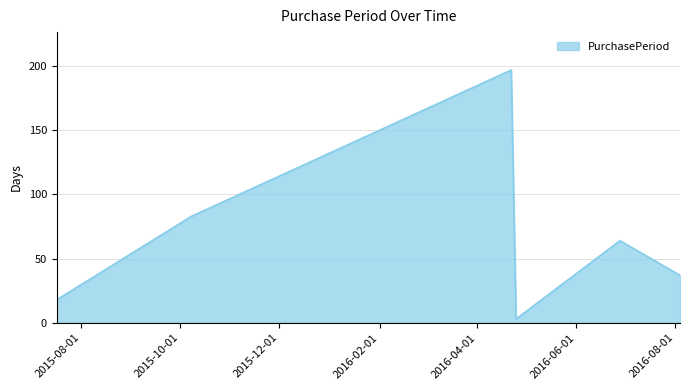

What is the greatest value displayed?

197